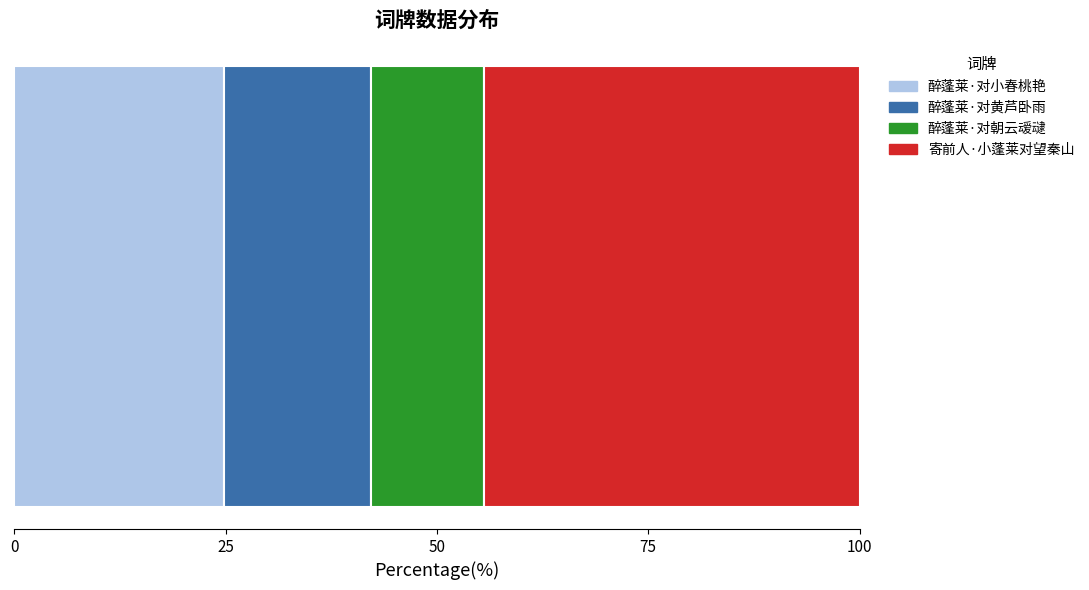

What is the maximum value for 醉蓬莱·对小春桃艳?

24.8